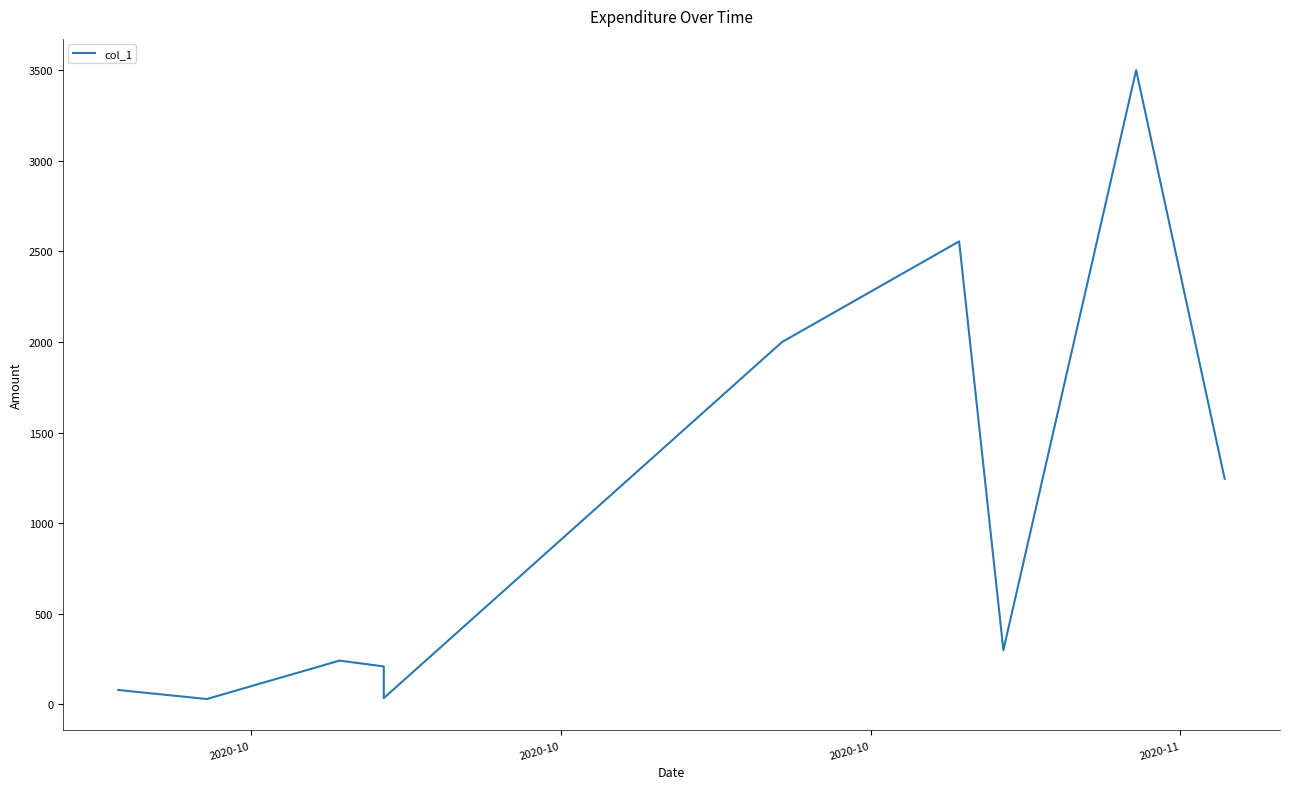

Which has a higher value, 2020-10 or 2020-11?

2020-11